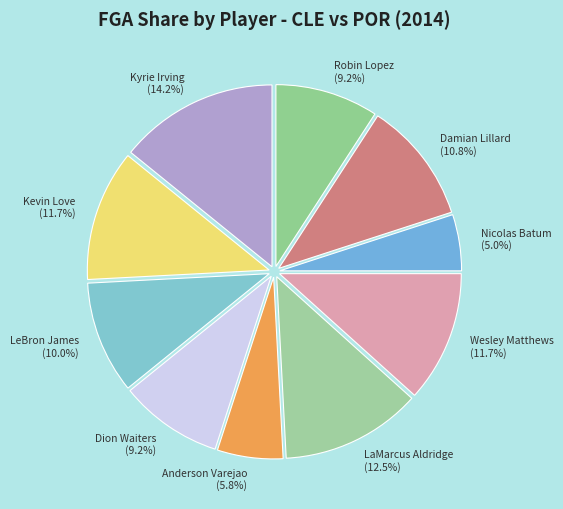

True or false: Nicolas Batum accounts for 5% of the total.

True